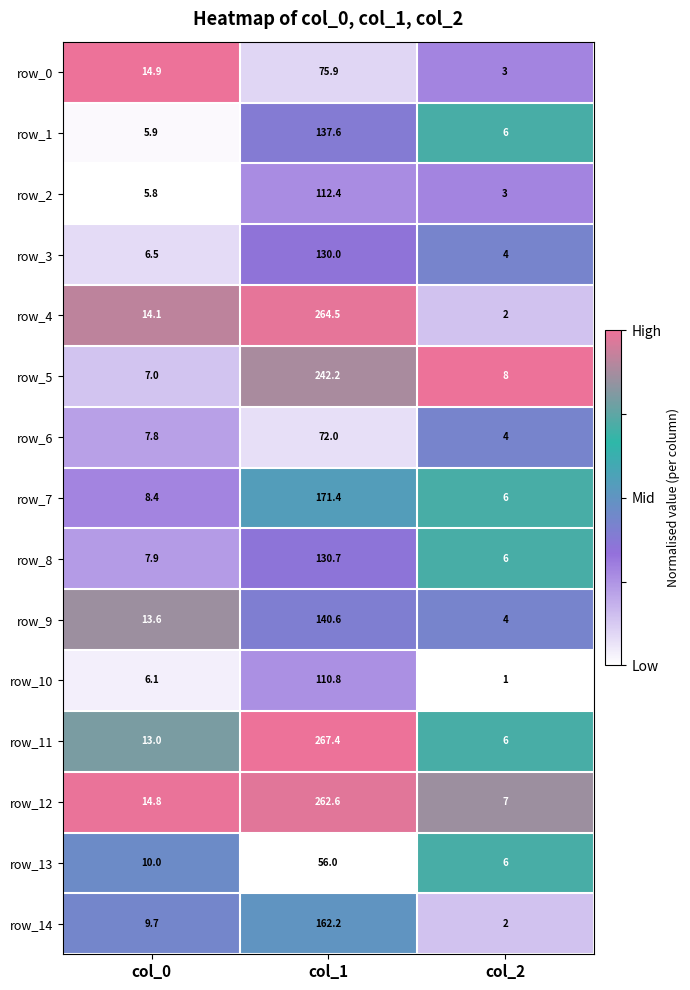

What is the total value across all series at col_0?

145.5